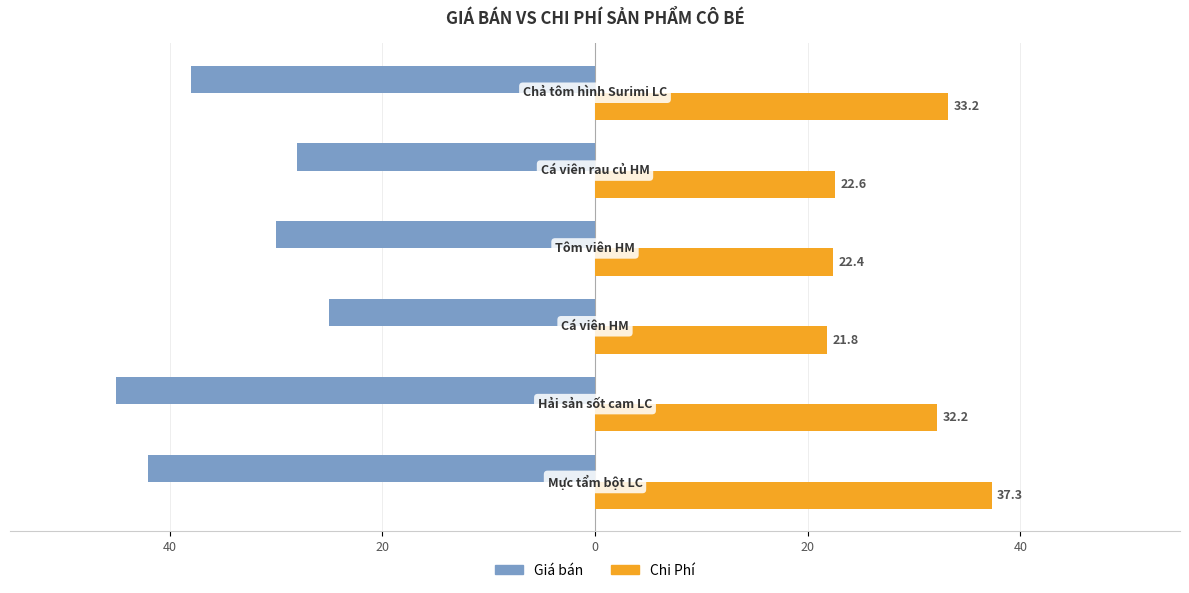

What are all the series names shown in the legend?

Giá bán, Chi Phí